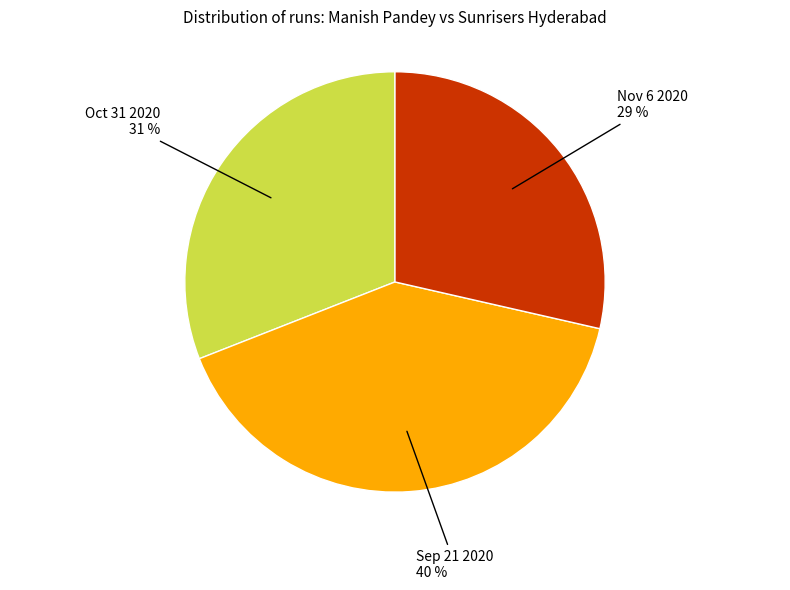

Is there any slice that represents more than half of the pie?

No